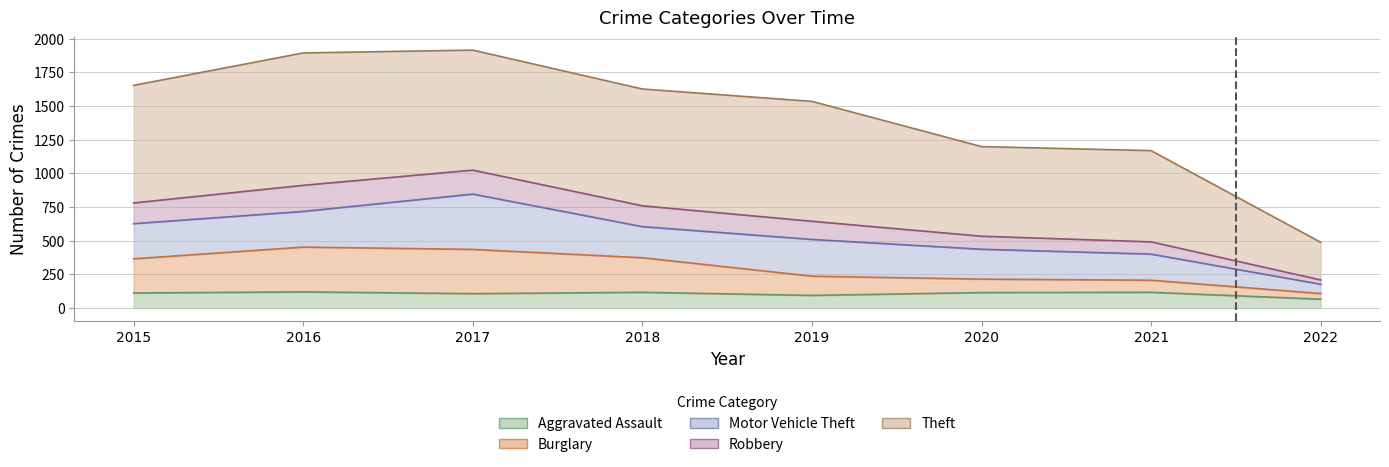

True or false: Robbery and Aggravated Assault cross at least once.

False